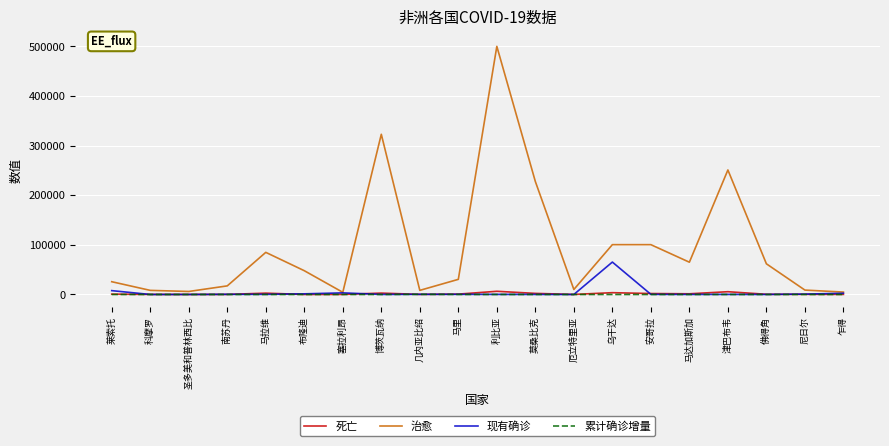

At which category is the sum across all series the highest?

利比亚